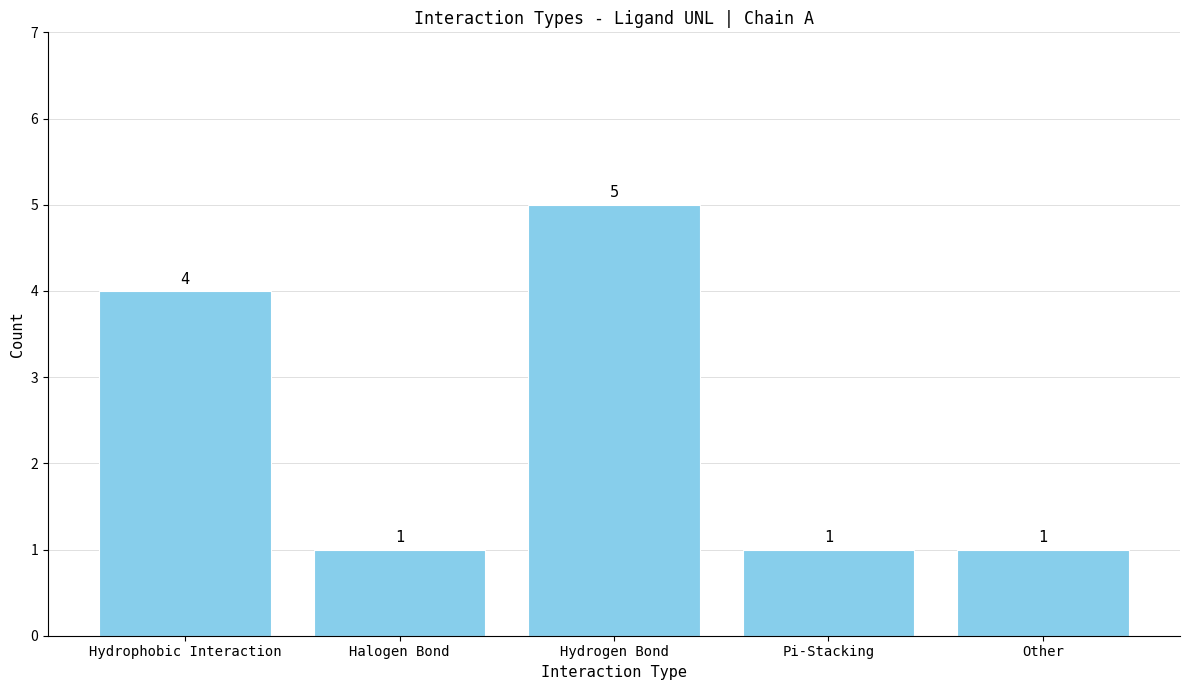

What is the difference between the maximum and minimum values?

4